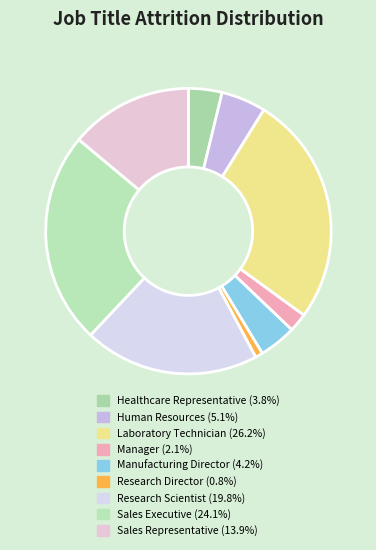

How many slices are in this pie chart?

9